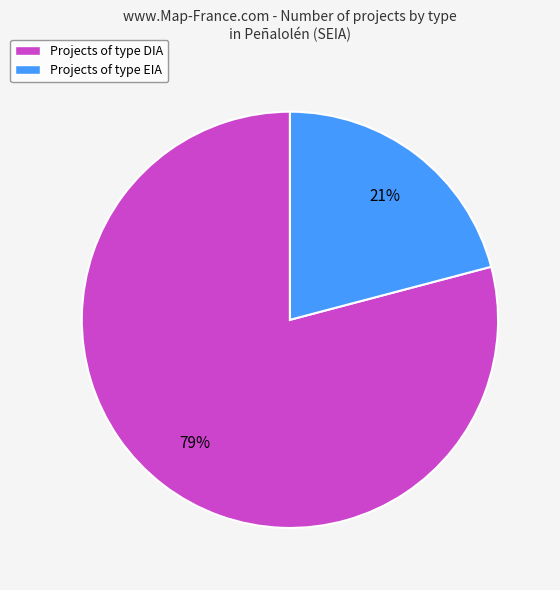

To the nearest percent, what is the average slice percentage?

50%